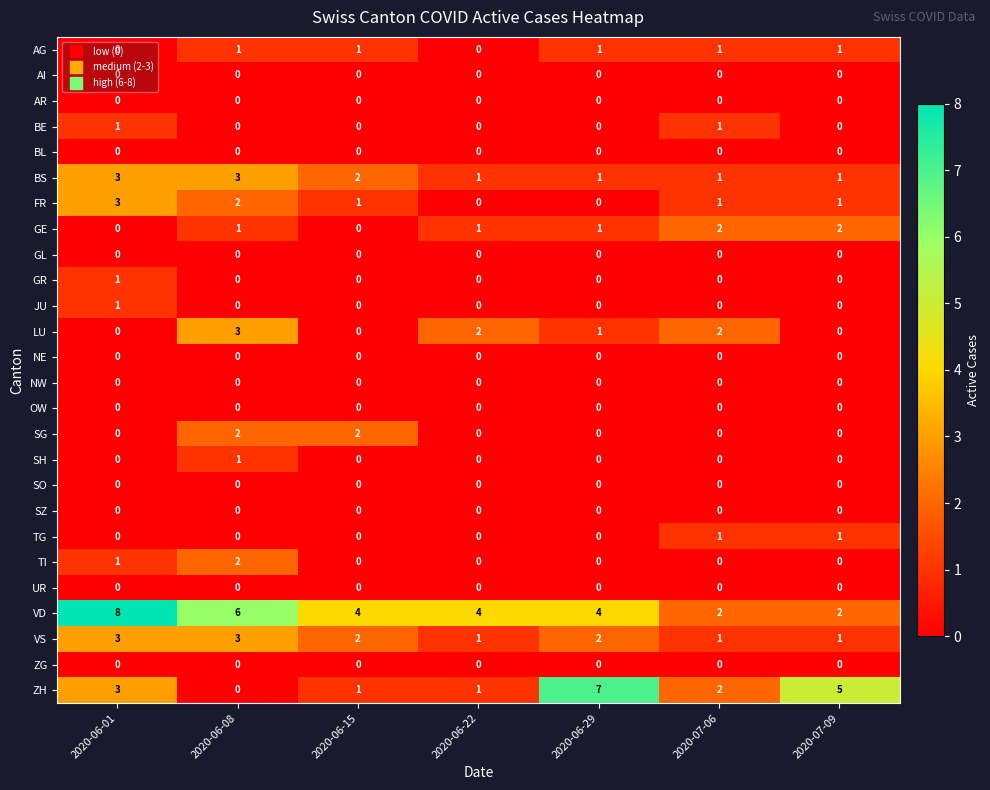

What is the difference between the maximum and minimum values in the FR series?

3